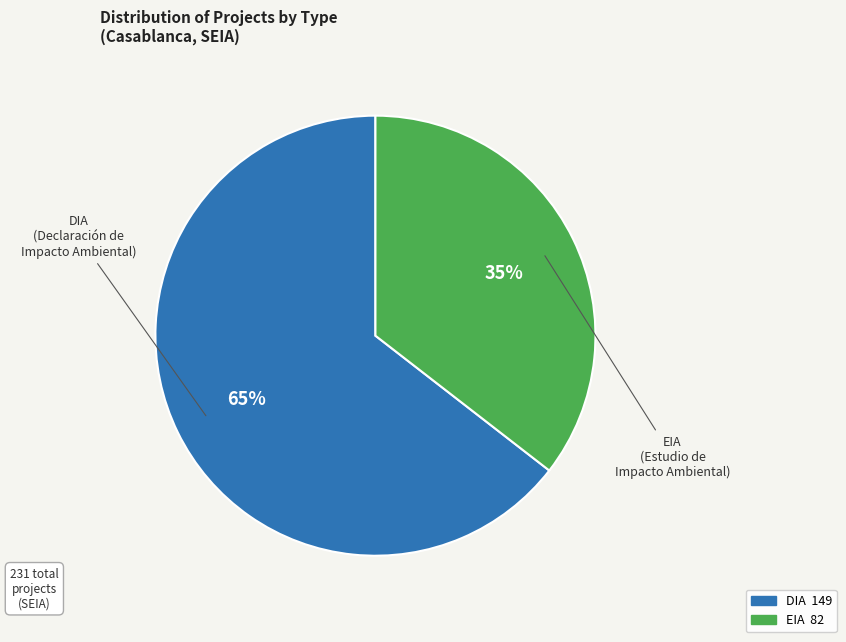

How many slices are in this pie chart?

2